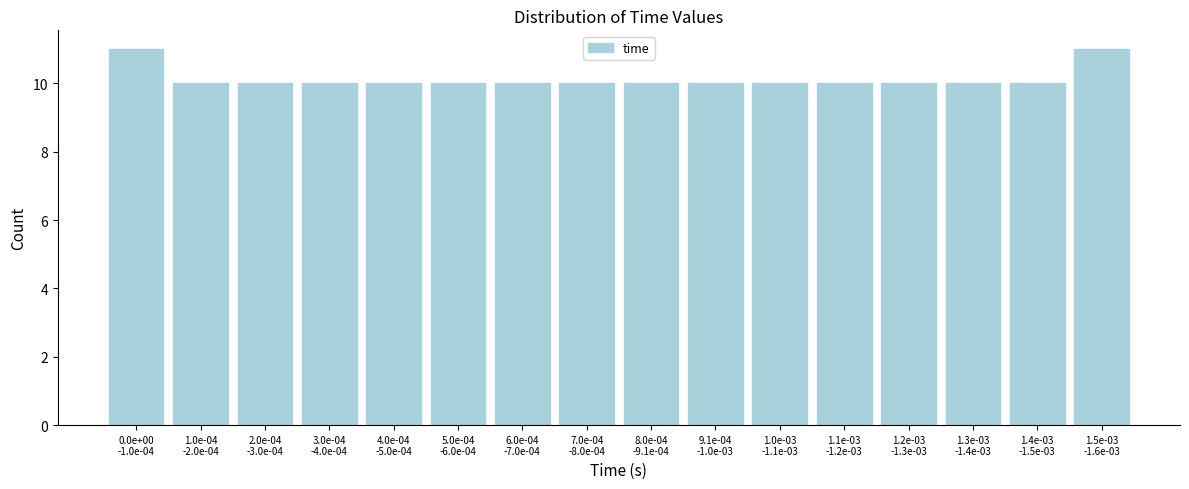

Reading left to right, transcribe all the data shown in this chart.

11	10	10	10	10	10	10	10	10	10	10	10	10	10	10	11